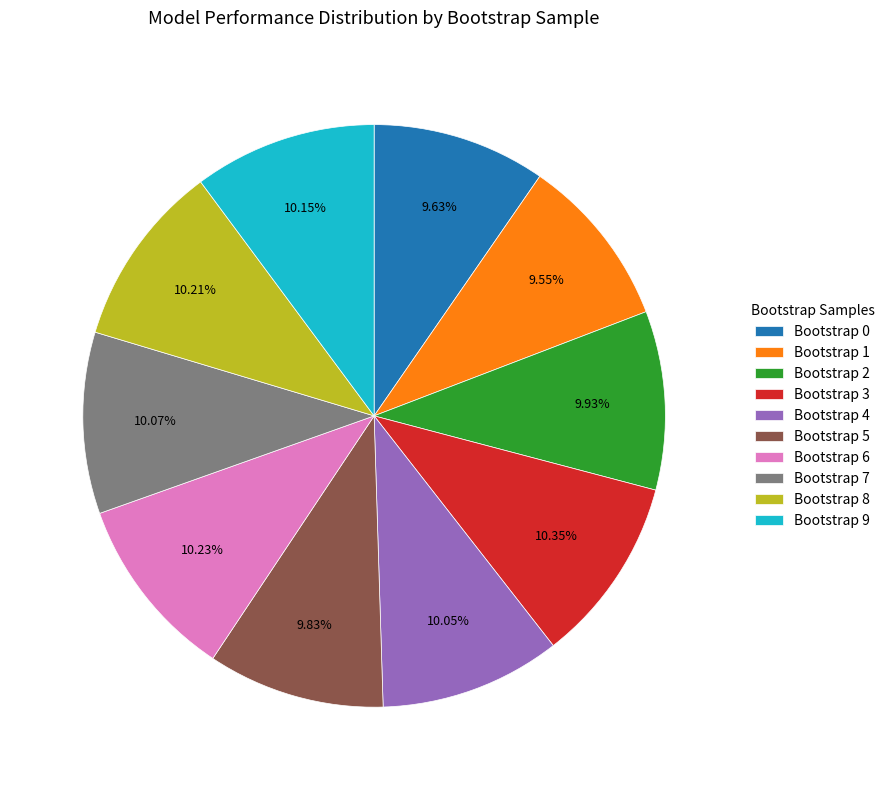

Approximately how many times larger is the value at Bootstrap 4 compared to Bootstrap 7?

1.0